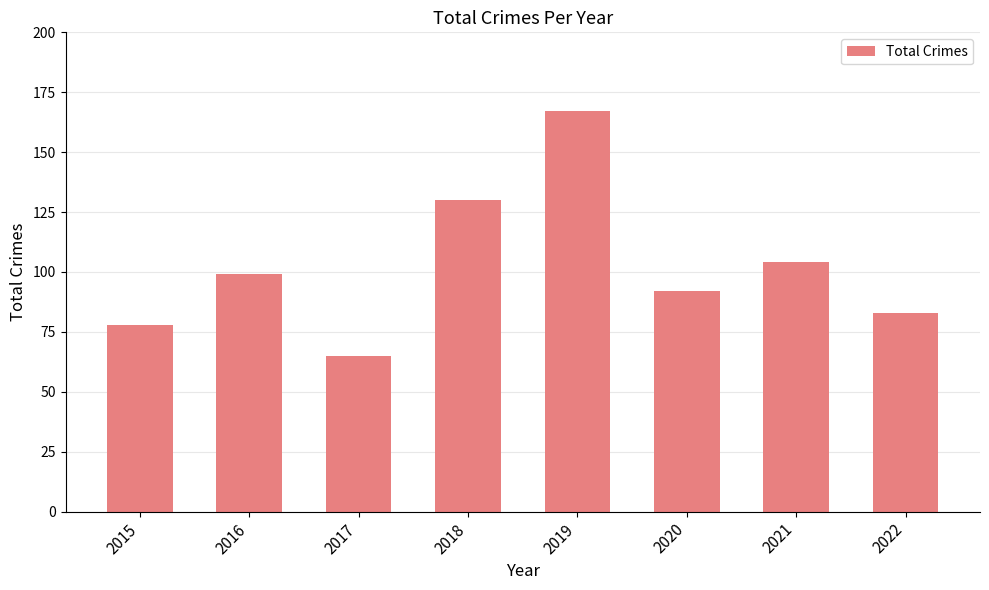

How many bars are there in total?

8